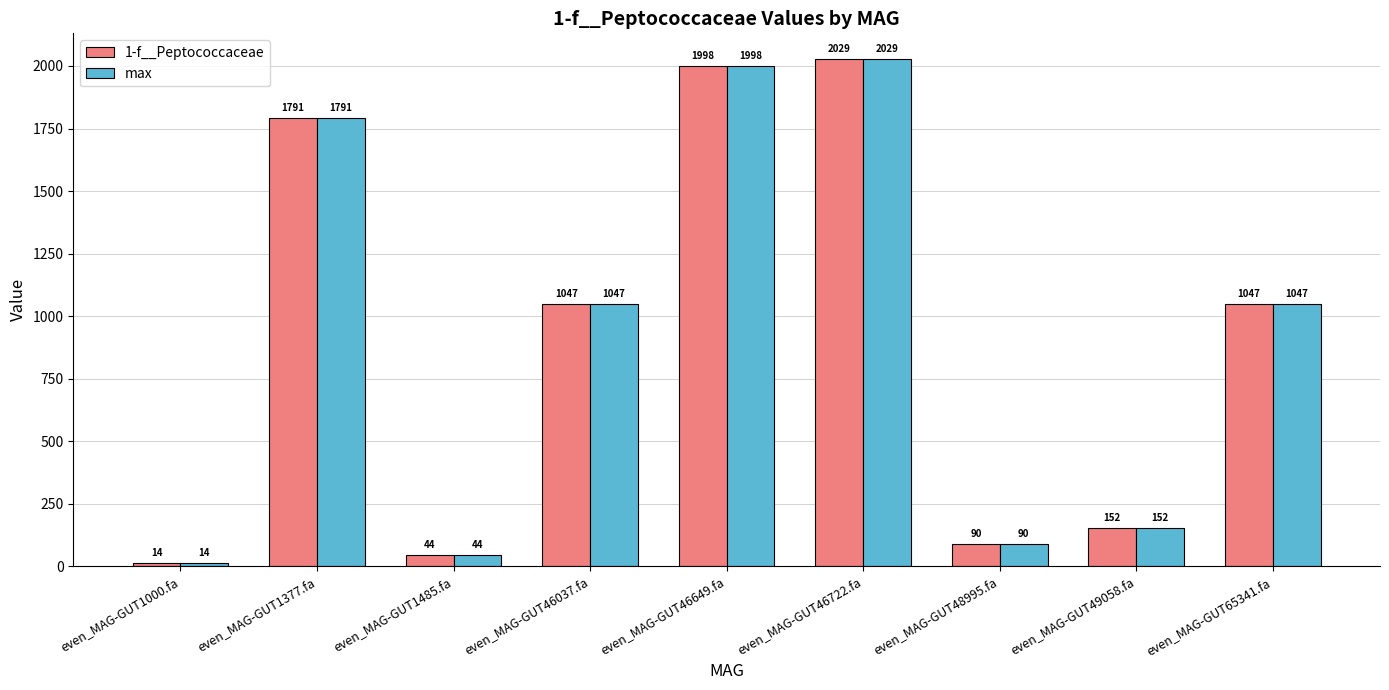

What is the difference between the maximum and minimum values in the max series?

2015.2